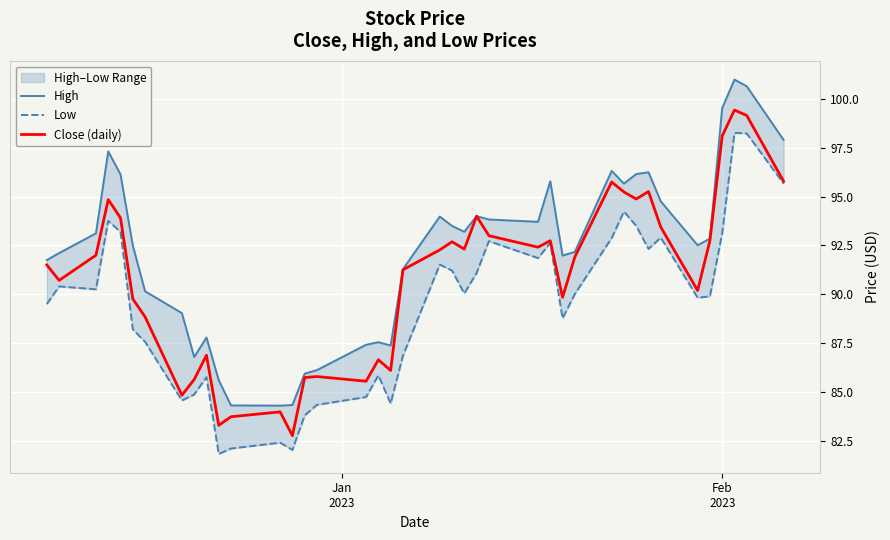

Is the value of Close (daily) at 39 greater than the value of High at 4?

No